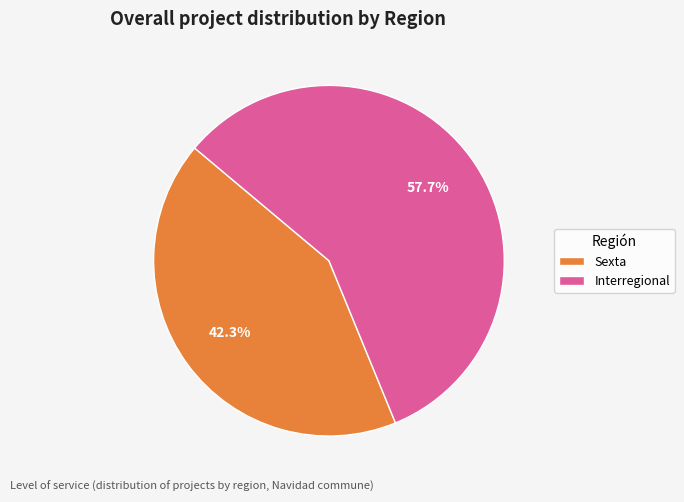

What is the smallest slice in the pie chart?

Sexta